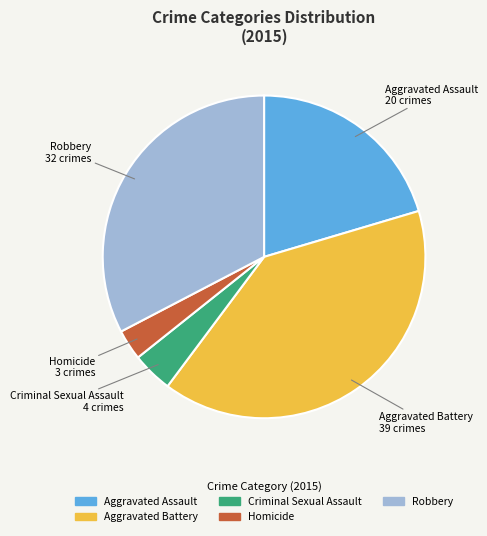

What is the largest slice in the pie chart?

Aggravated Battery